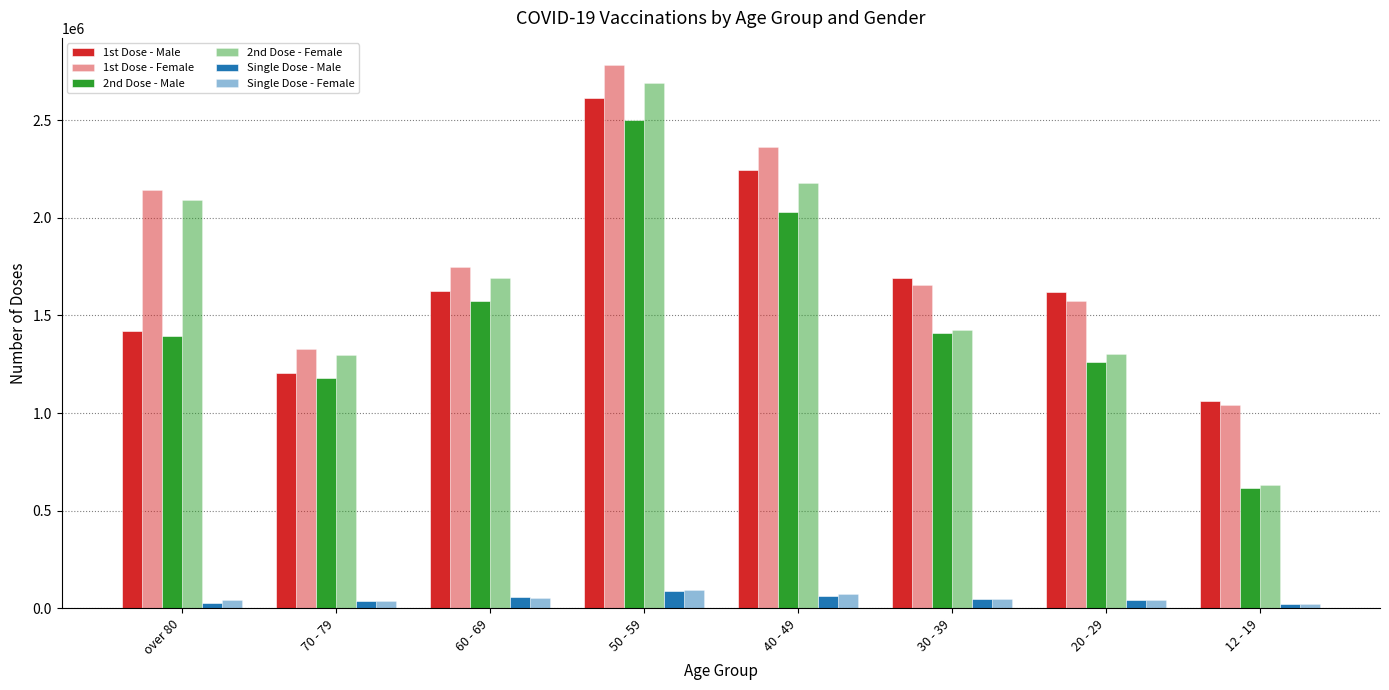

How many groups of bars are there?

8